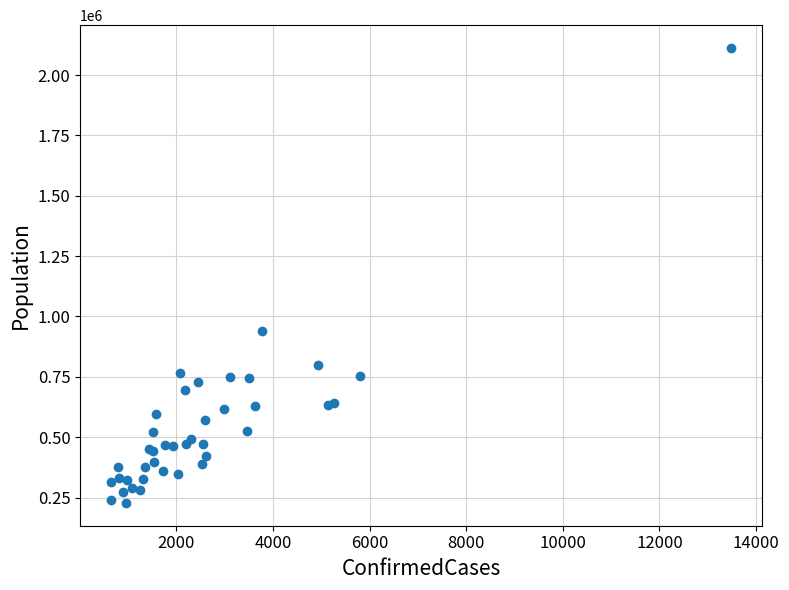

What Y value in the scatter plot is closest to 1169936?

939359